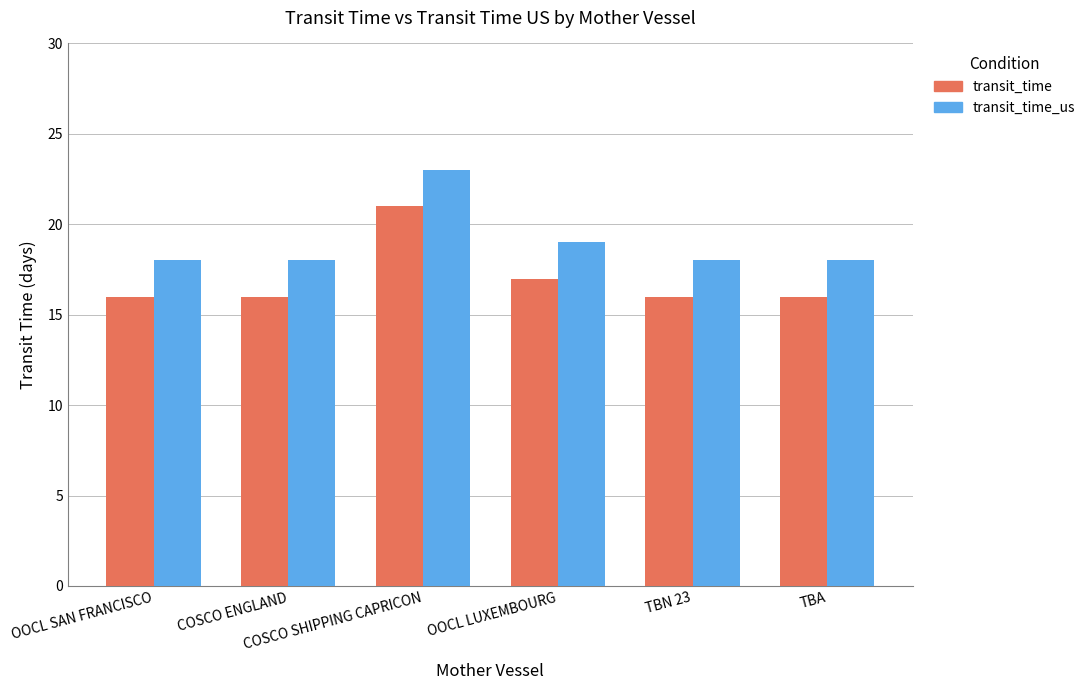

Is it true that transit_time_us equals 25 at TBA?

False